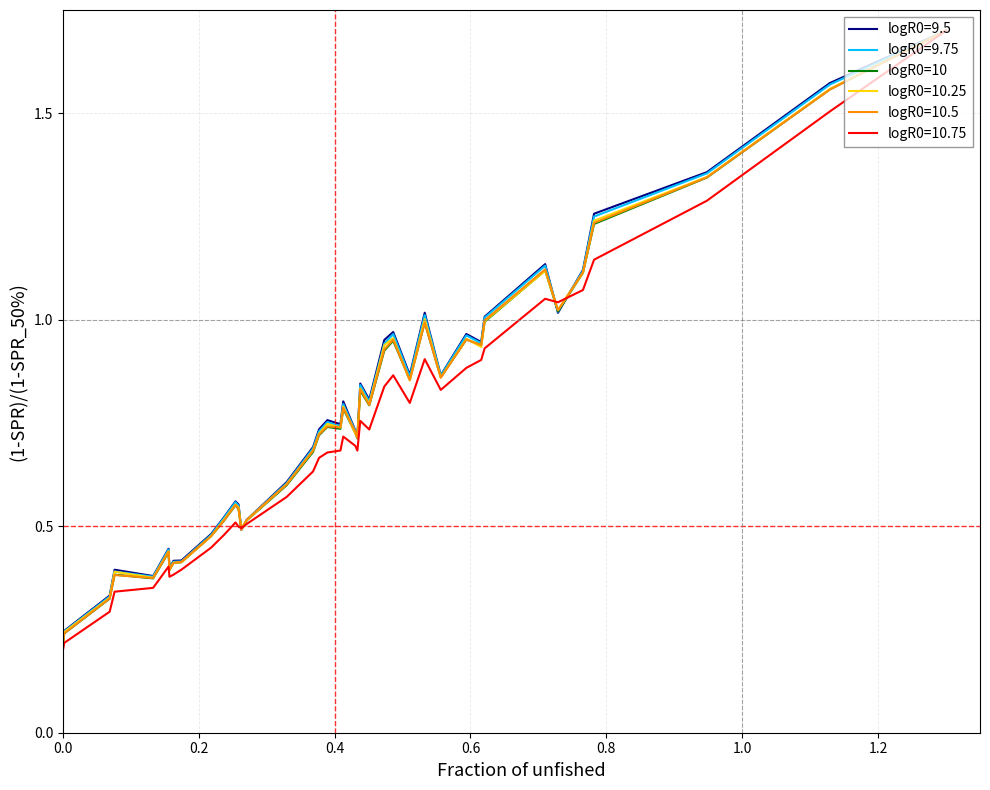

Which series has the largest range (max minus min)?

logR0=10.75